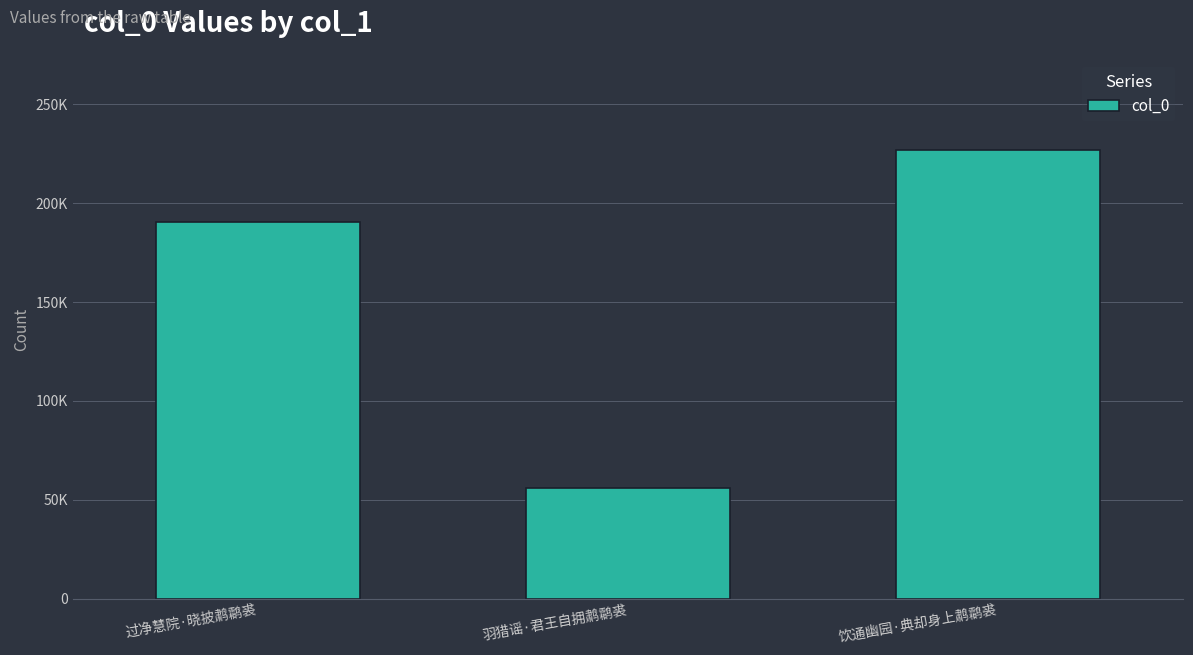

Are the bars horizontal?

No